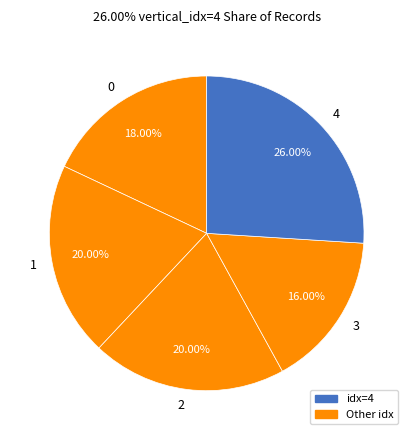

What is the ratio of the value at 0 to the value at 3?

1.1